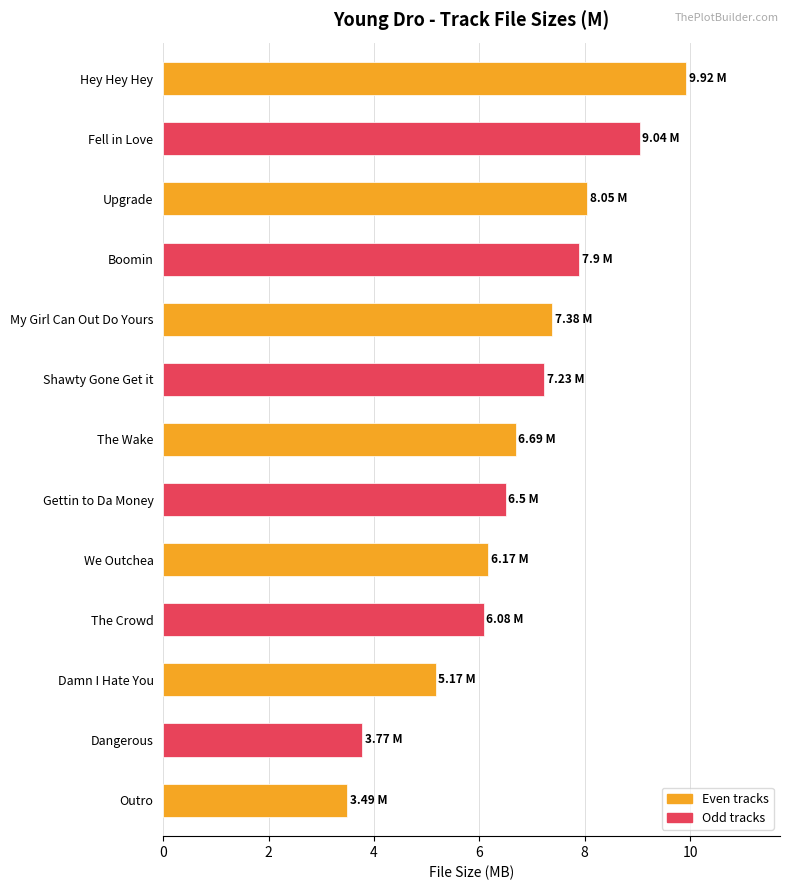

What is the smallest value displayed?

3.5